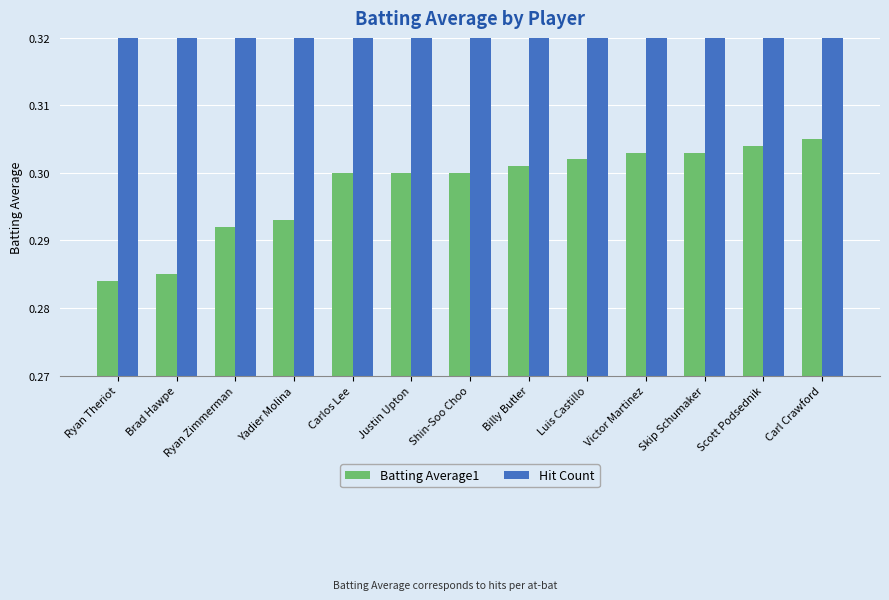

What is the average value of the Batting Average1 series?

0.3